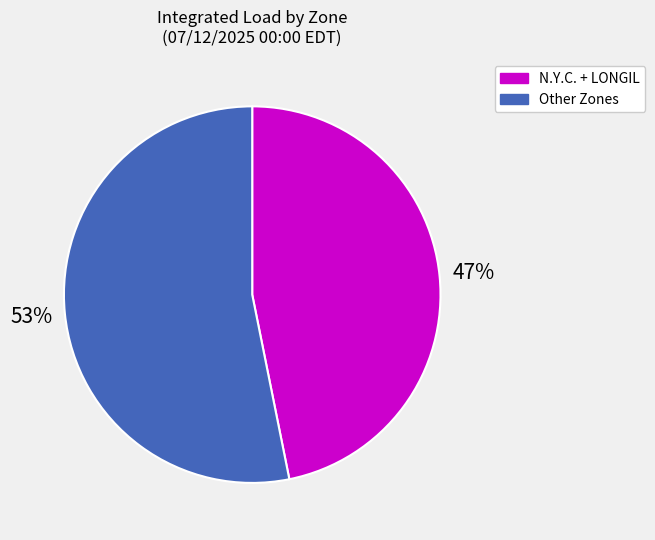

Is it true that Other Zones is 47% of the pie?

False